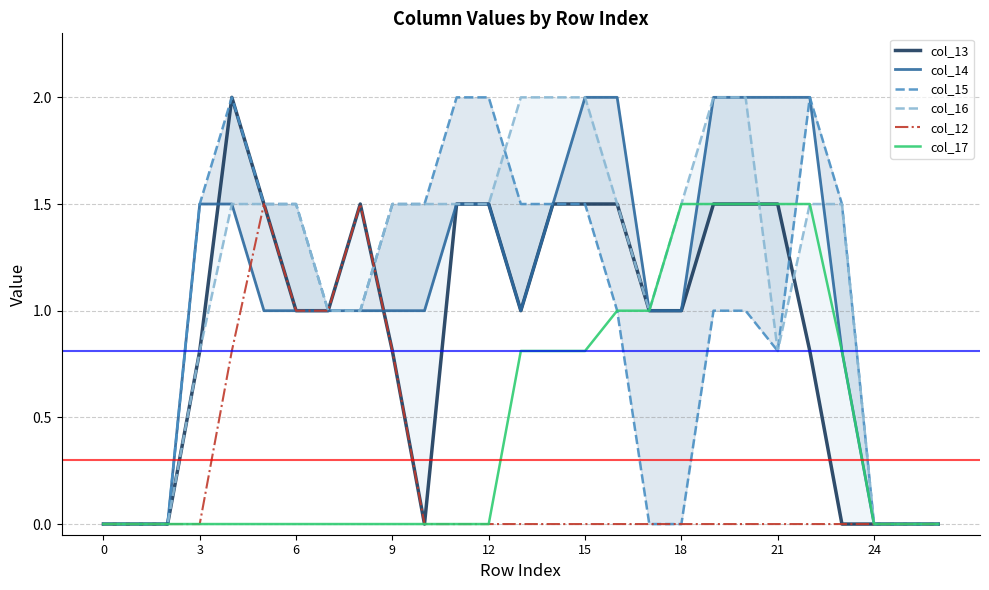

Is it true that col_12 equals 0.9 at 21?

False